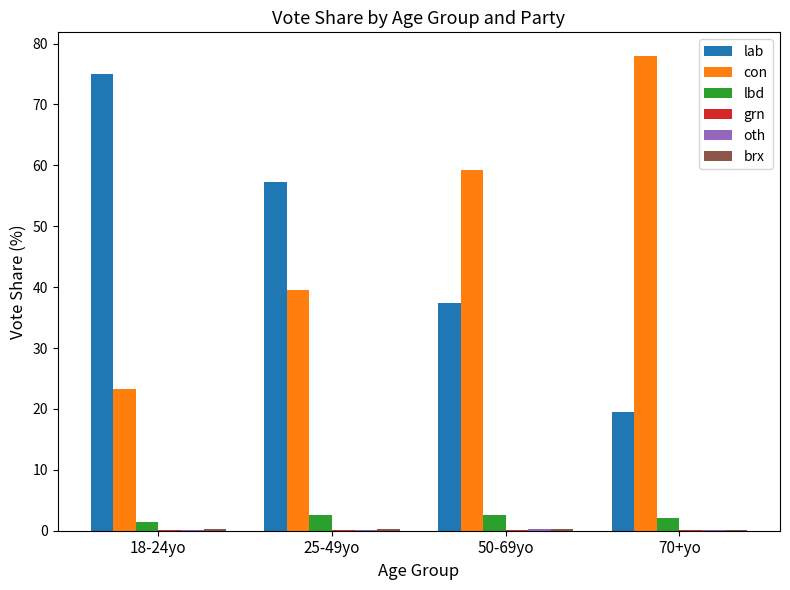

What is the maximum value shown in the chart?

78.0